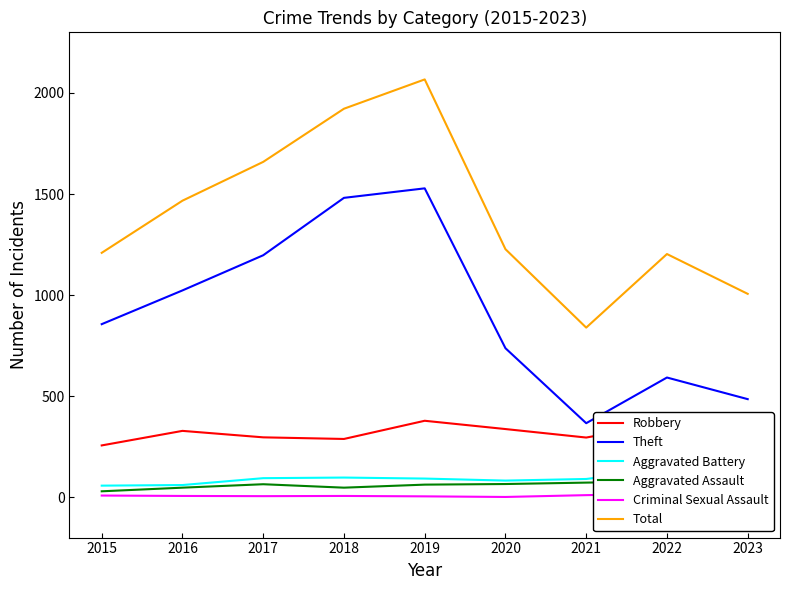

Rank the series by their maximum value, from lowest to highest.

Criminal Sexual Assault, Aggravated Assault, Aggravated Battery, Robbery, Theft, Total